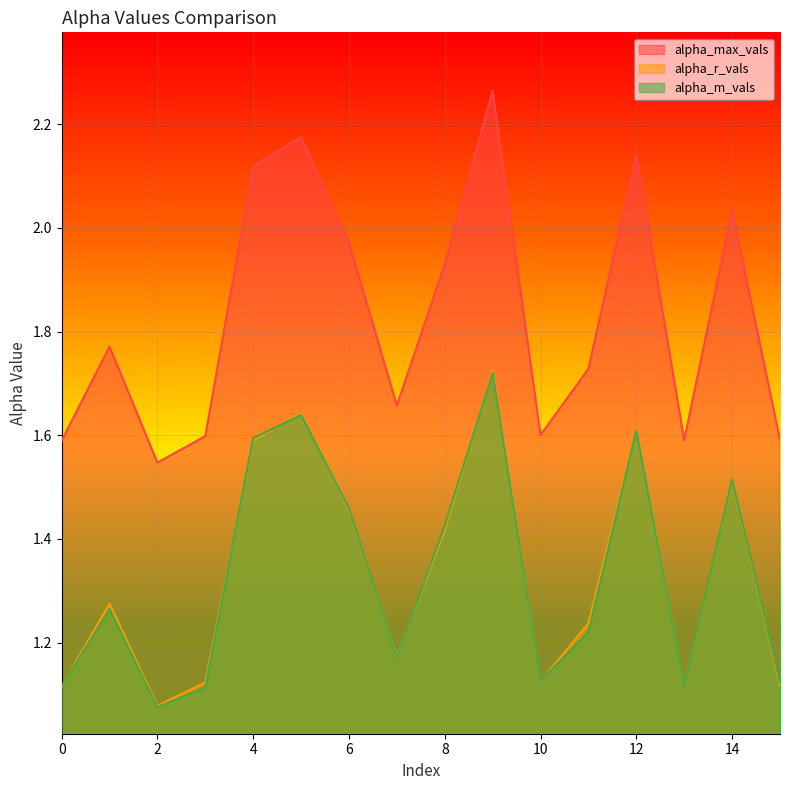

How many lines are shown in the chart?

3